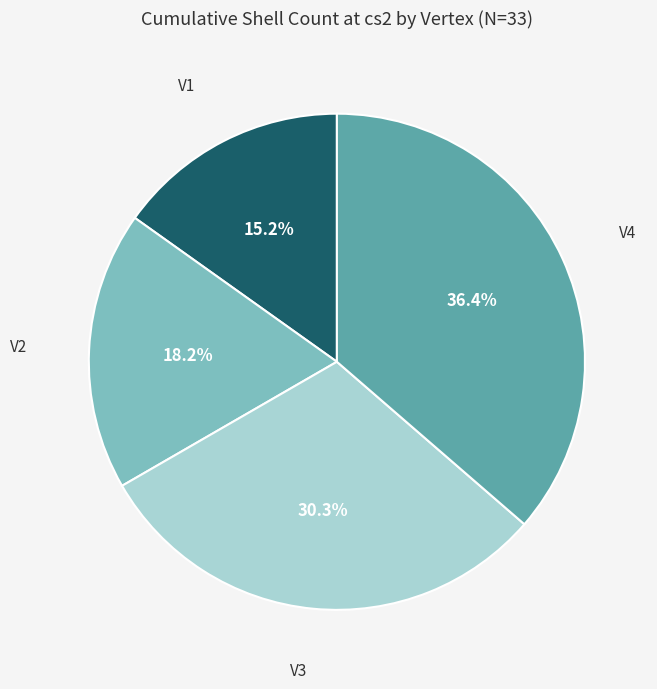

Count the number of slices in the pie.

4